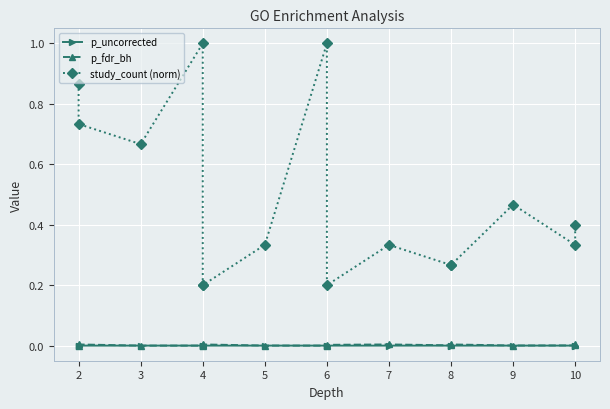

The study_count (norm) series shows 0.2 at 4. True or false?

False